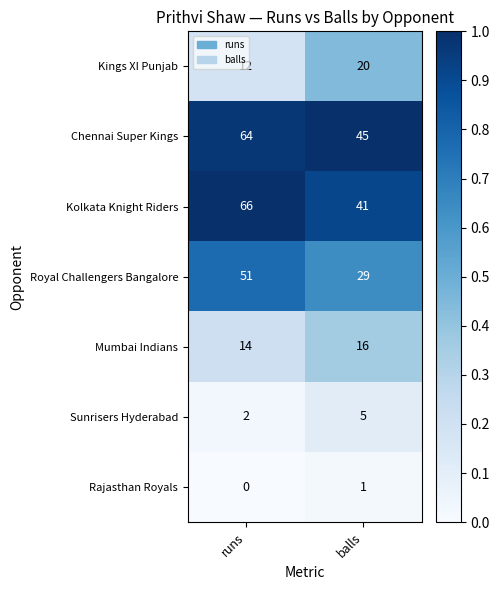

What is the lowest value of the Chennai Super Kings series?

45